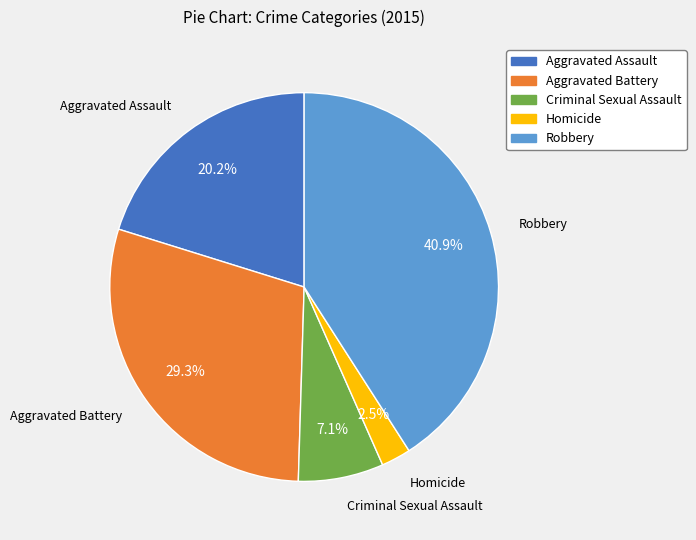

Is there a majority slice in this chart?

No